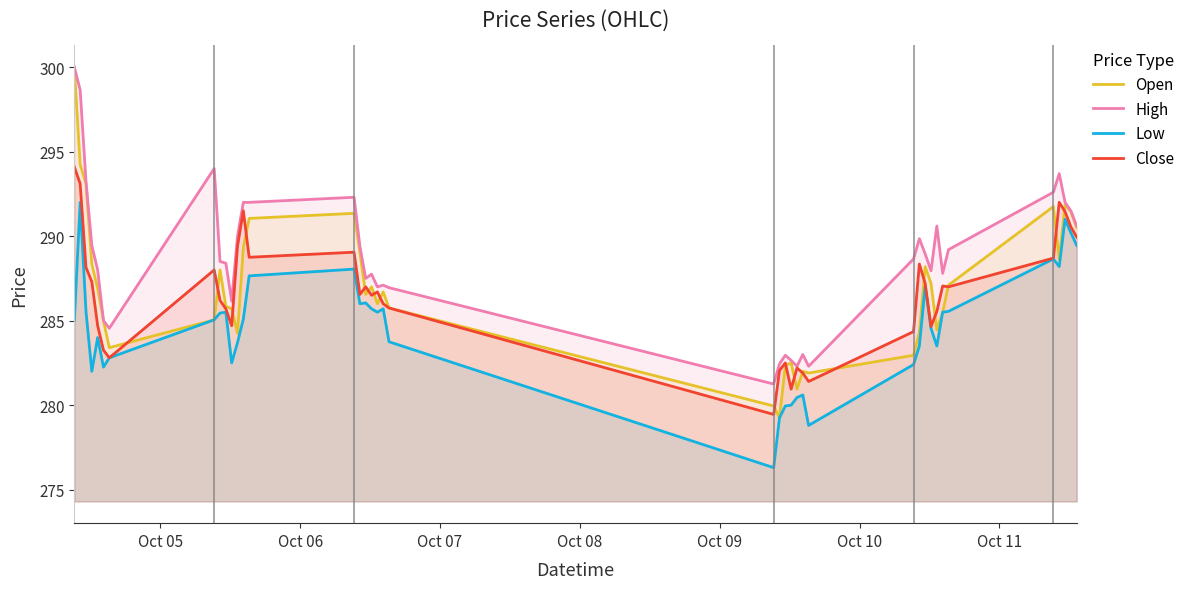

Which series has the largest total across all categories?

High